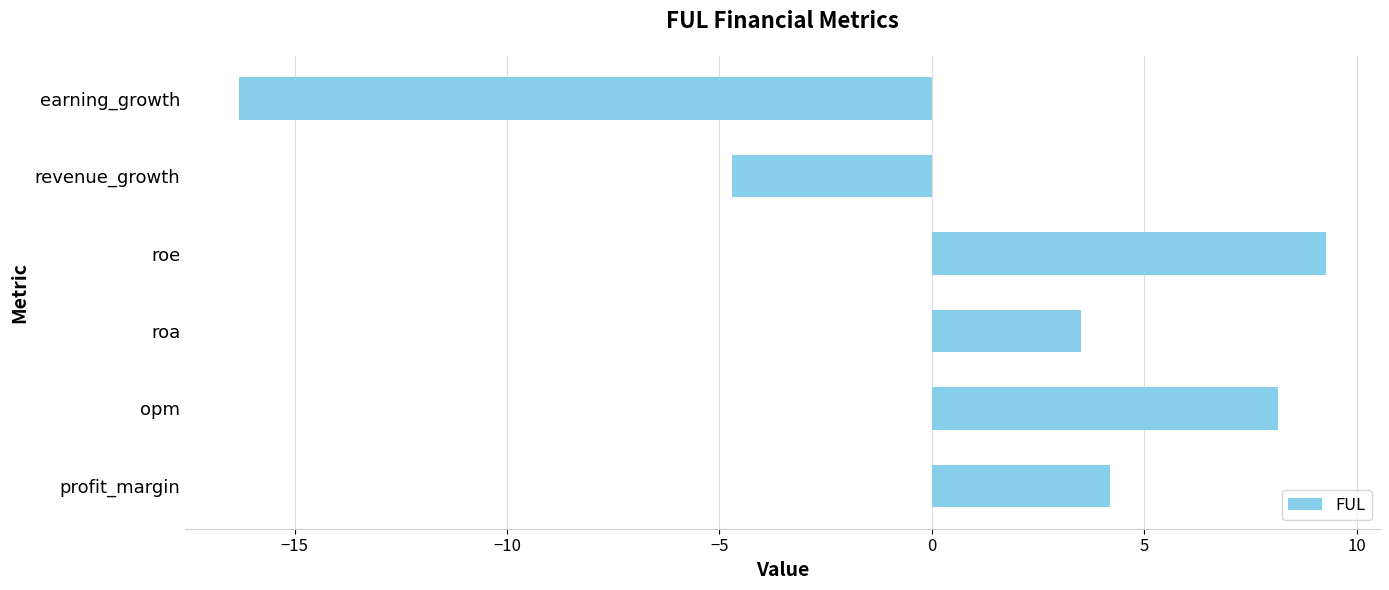

Reading bottom to top, what are all the values shown in this chart?

4.2	8.2	3.5	9.3	-4.7	-16.3